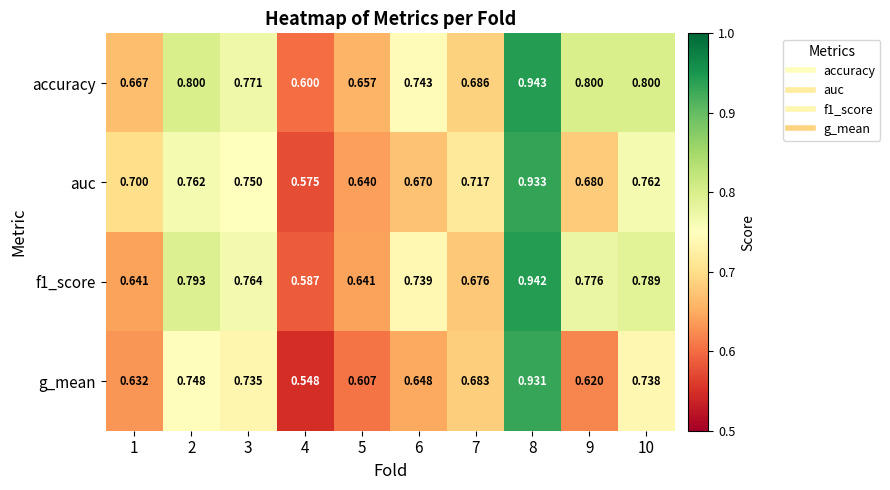

Which series has the largest range (max minus min)?

g_mean